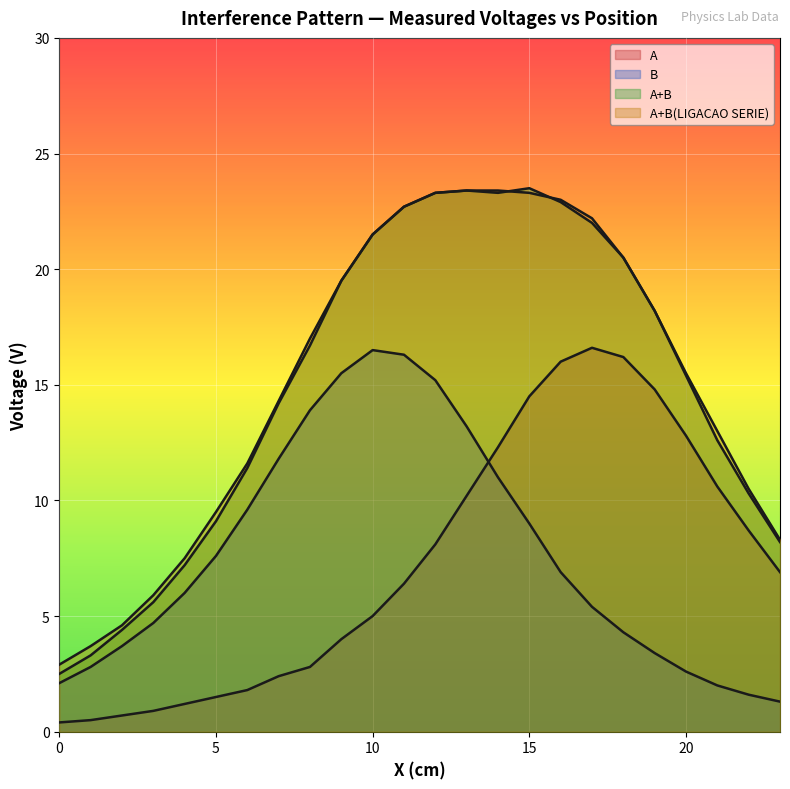

In A+B, how many points are higher than both neighbors (excluding endpoints)?

2